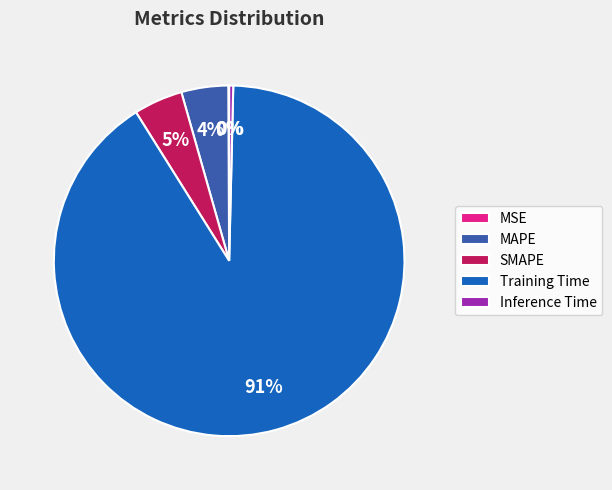

True or false: Training Time accounts for 99% of the total.

False